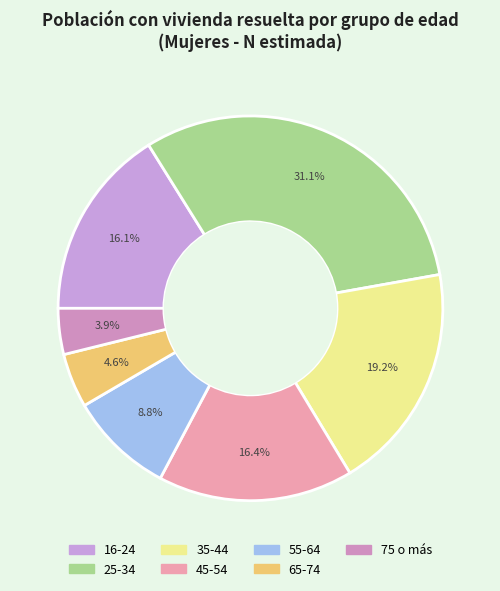

Is there any slice that represents more than half of the pie?

No